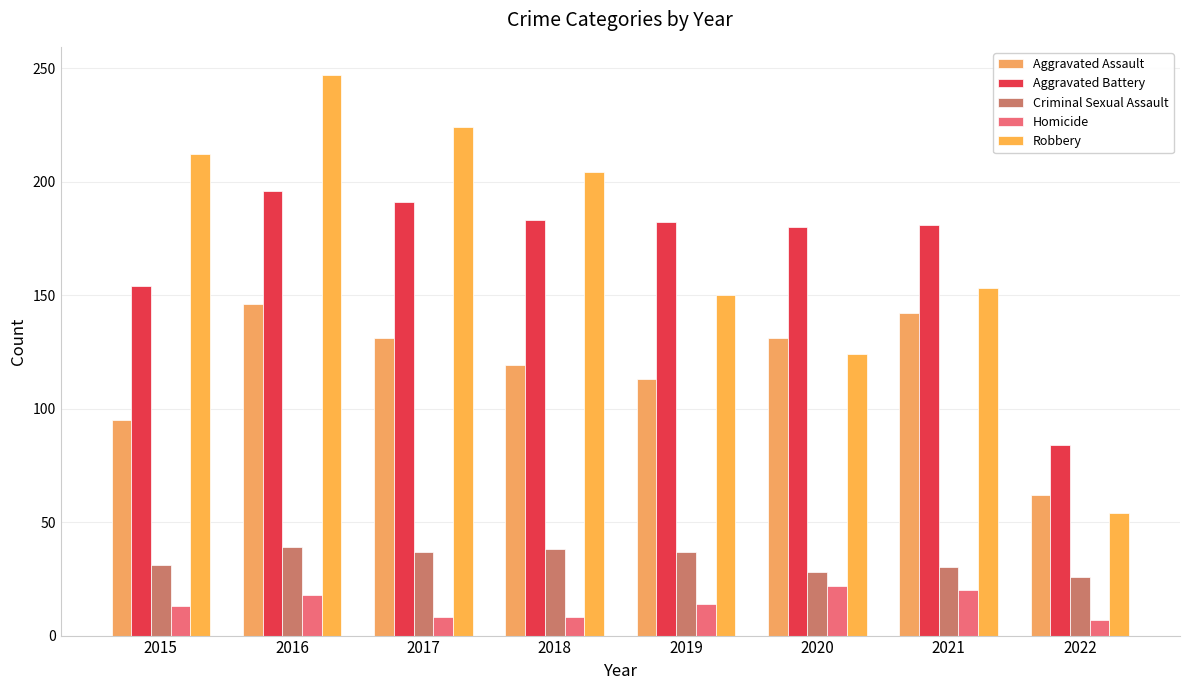

How many bars are there in each group?

5